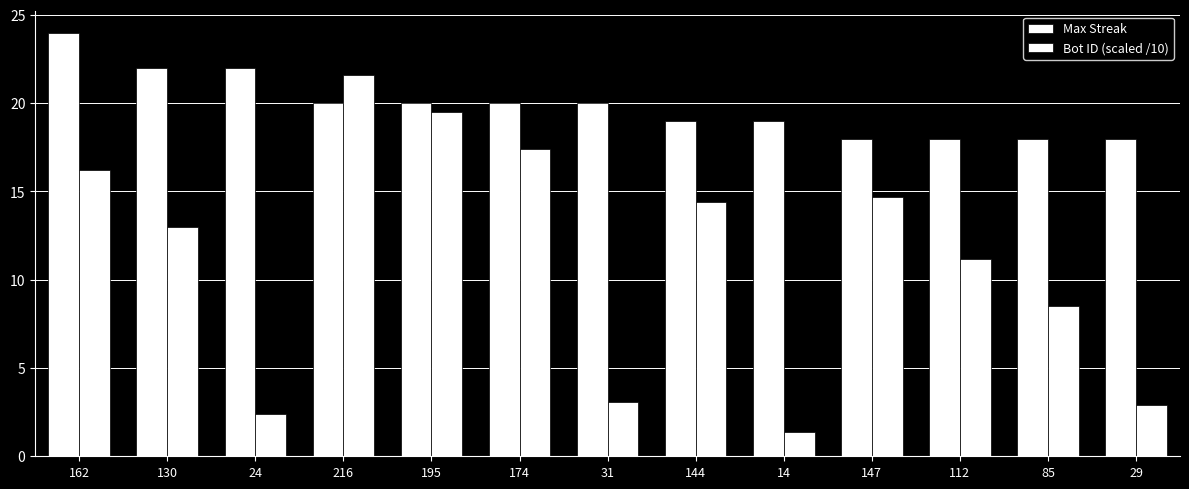

Rank the series by their maximum value, from highest to lowest.

Max Streak, Bot ID (scaled /10)